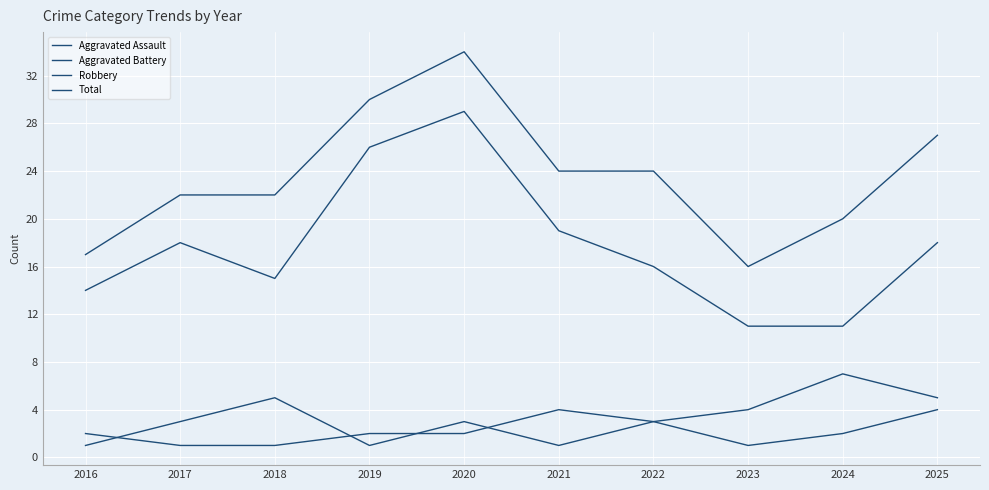

Is this an area chart (filled region under the line)?

No